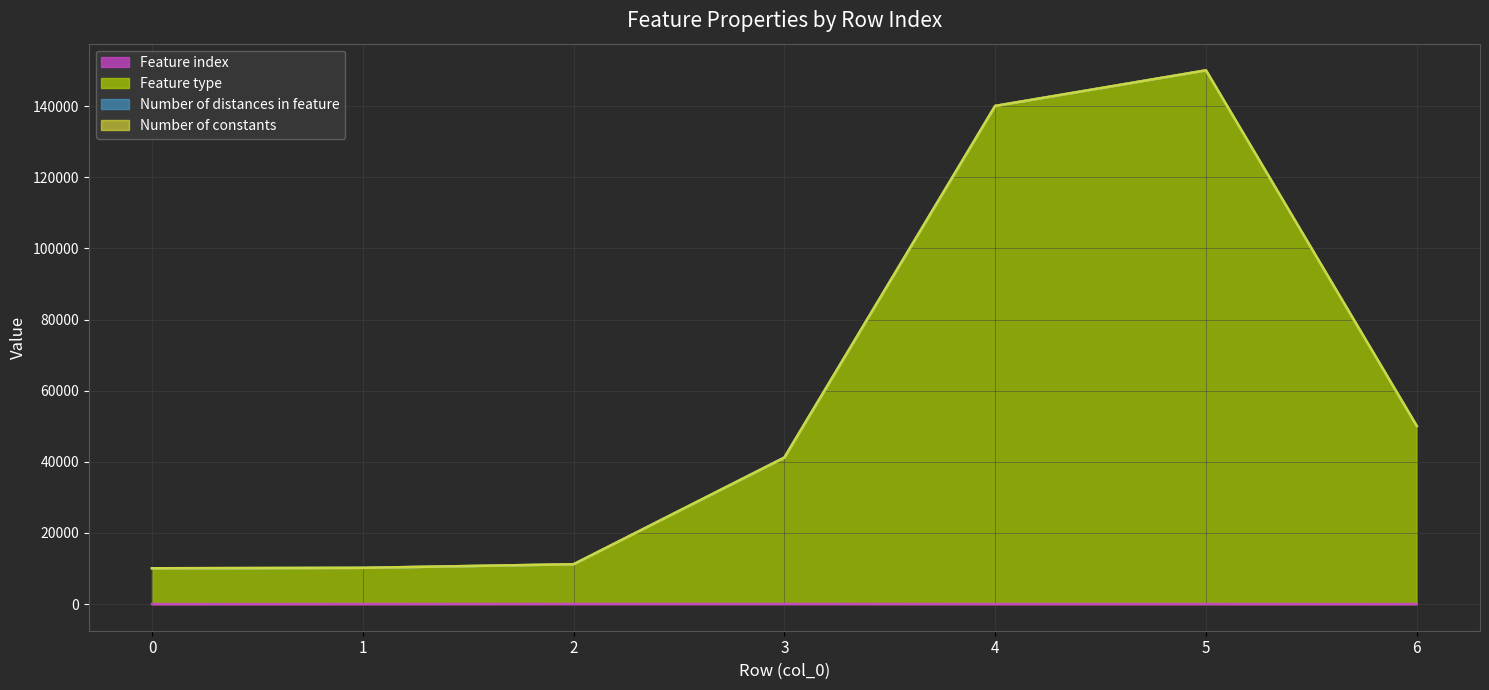

True or false: Feature type and Feature index cross at least once.

False